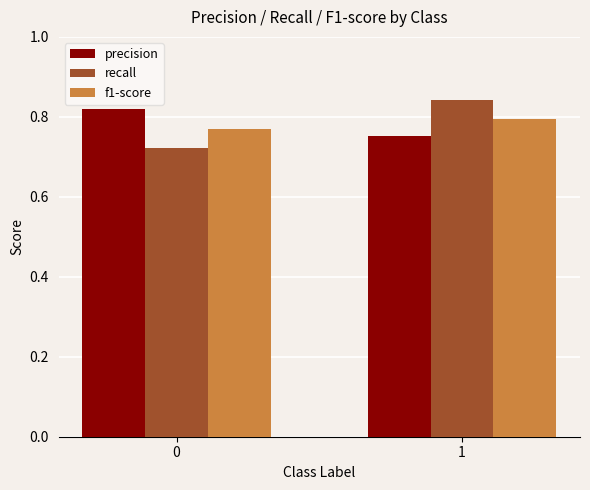

At how many categories does at least one series exceed 0?

2